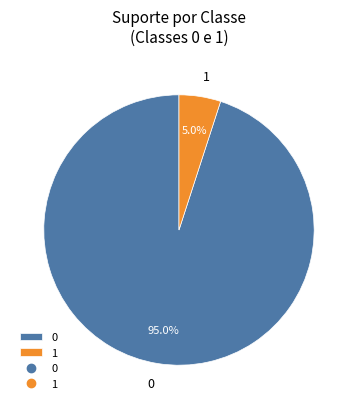

How many segments does this pie chart have?

2